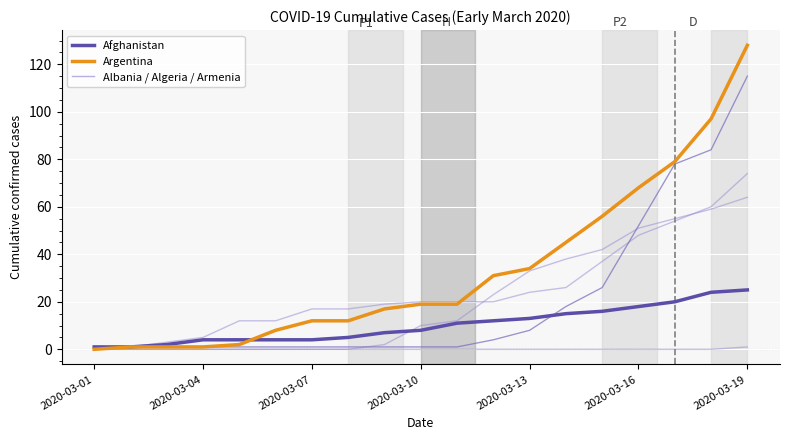

What is the sum of all Argentina (Orange Group) values?

630